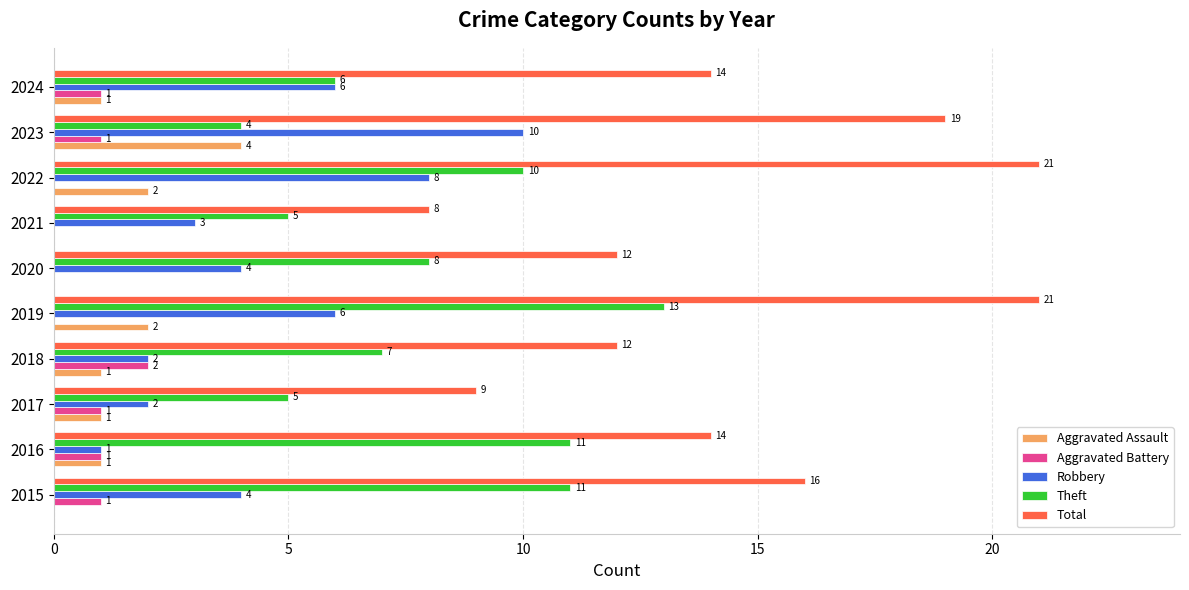

Between 2016 and 2017, which series saw the biggest shift?

Theft